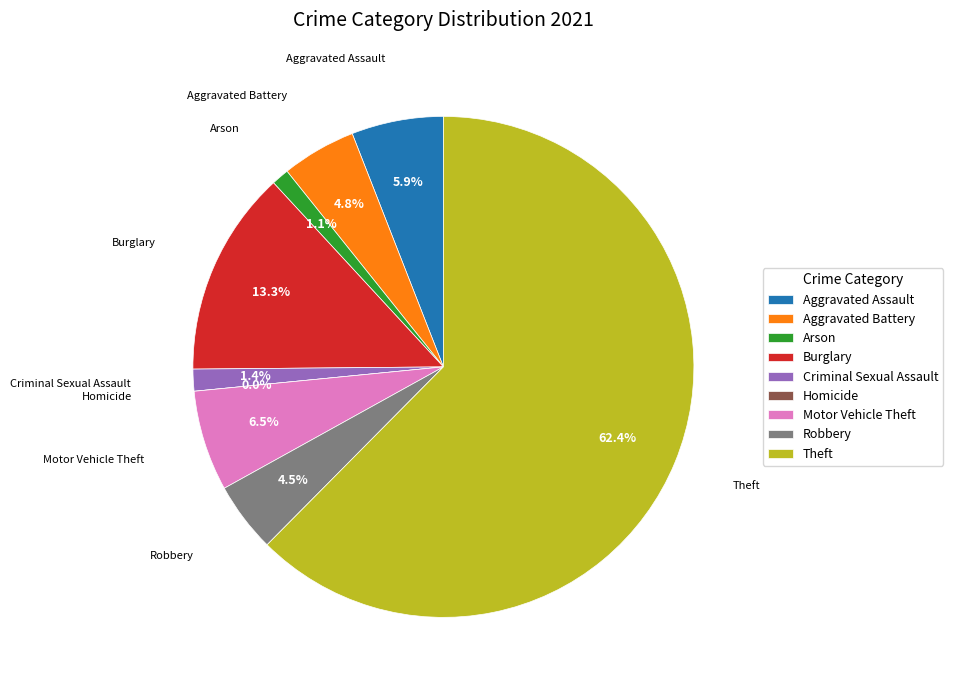

What percentage is the Theft slice, to the nearest percent?

62%